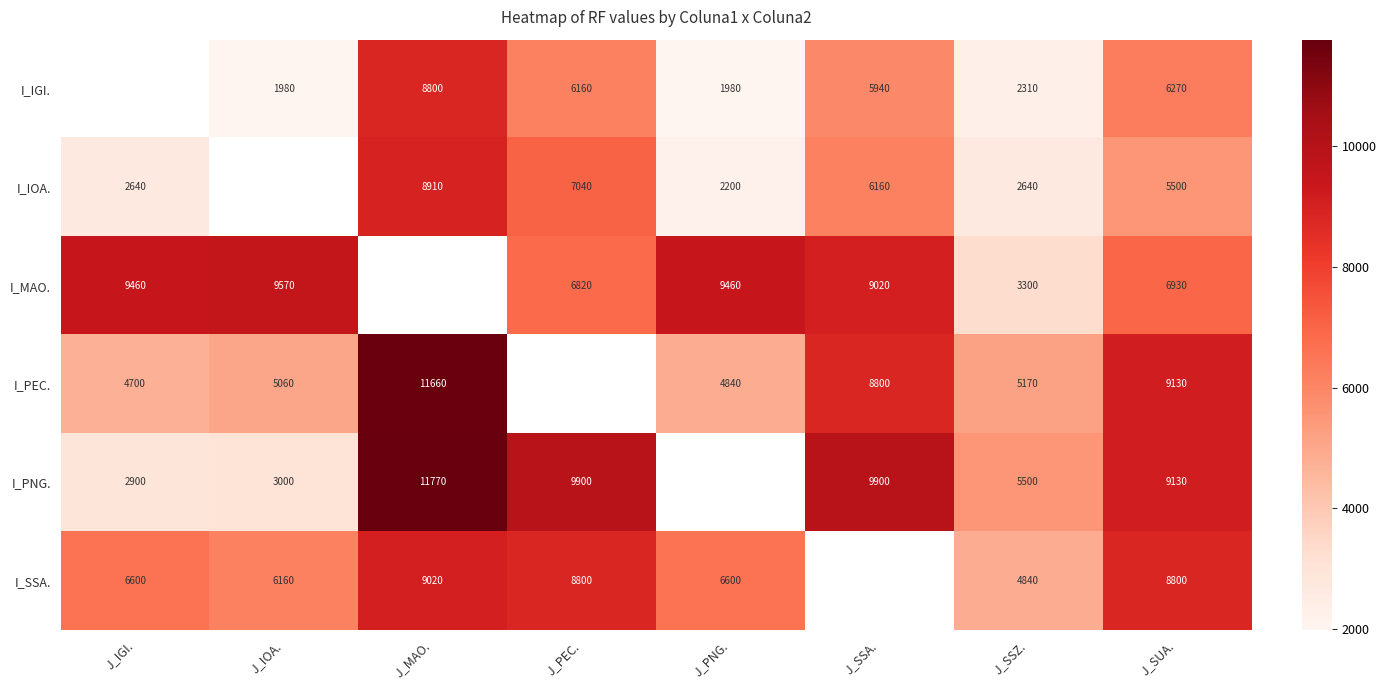

Count the number of data series in this chart.

6